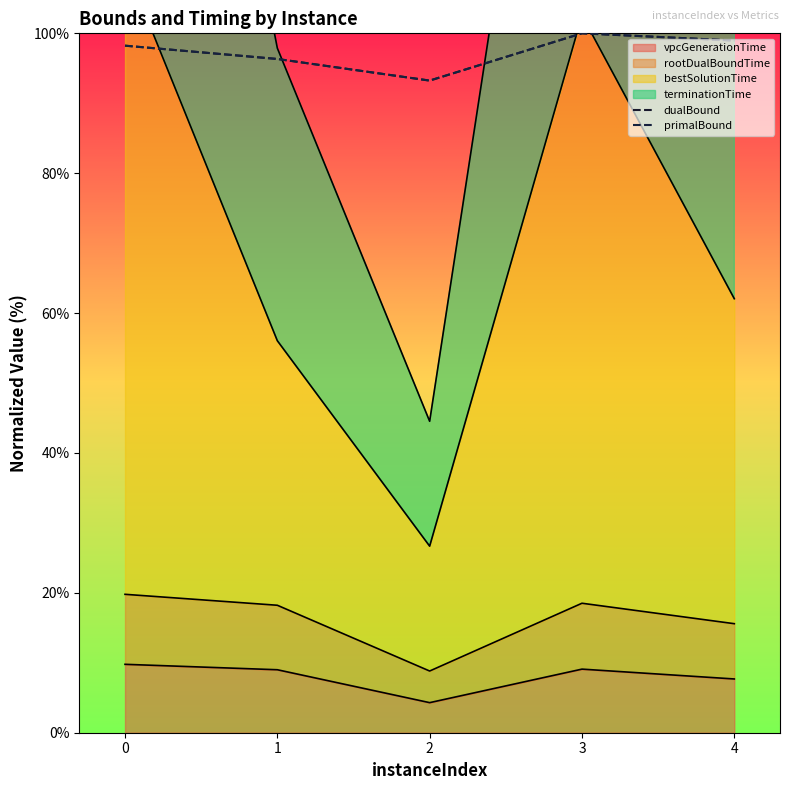

Which series has the largest total across all categories?

primalBound